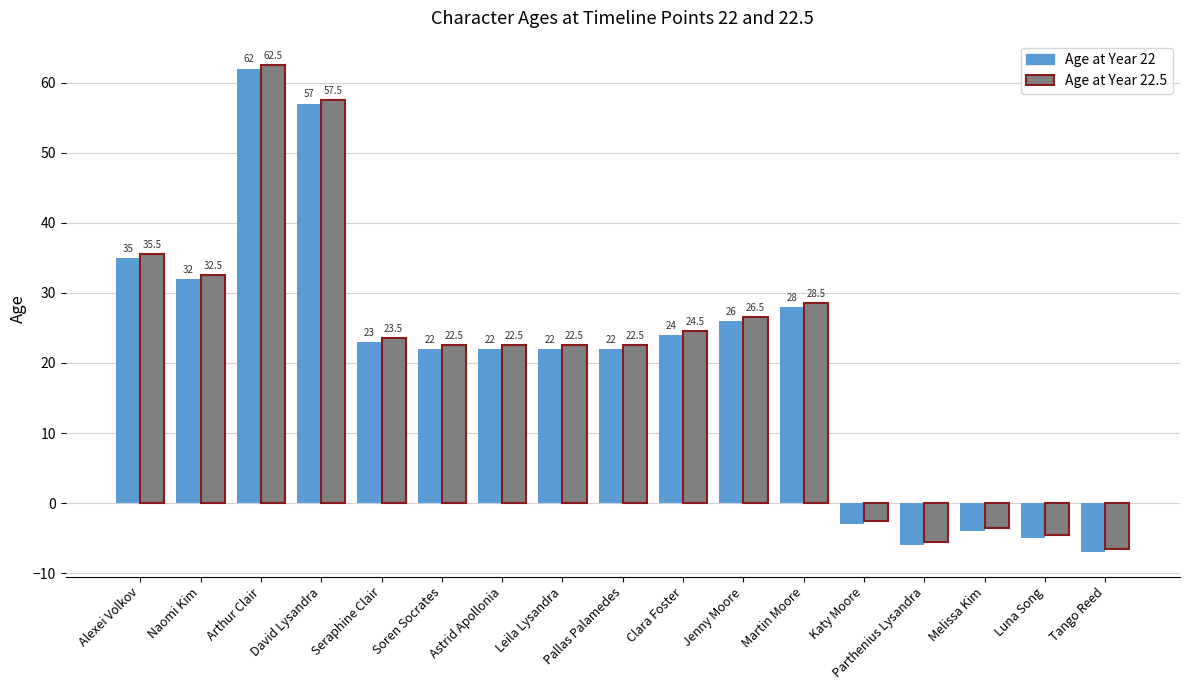

Reading left to right, extract all data points from this chart.

Age at Year 22: Alexei Volkov=35.0	Naomi Kim=32.0	Arthur Clair=62.0	David Lysandra=57.0	Seraphine Clair=23.0	Soren Socrates=22.0	Astrid Apollonia=22.0	Leila Lysandra=22.0	Pallas Palamedes=22.0	Clara Foster=24.0	Jenny Moore=26.0	Martin Moore=28.0	Katy Moore=-3.0	Parthenius Lysandra=-6.0	Melissa Kim=-4.0	Luna Song=-5.0	Tango Reed=-7.0
Age at Year 22.5: Alexei Volkov=35.5	Naomi Kim=32.5	Arthur Clair=62.5	David Lysandra=57.5	Seraphine Clair=23.5	Soren Socrates=22.5	Astrid Apollonia=22.5	Leila Lysandra=22.5	Pallas Palamedes=22.5	Clara Foster=24.5	Jenny Moore=26.5	Martin Moore=28.5	Katy Moore=-2.5	Parthenius Lysandra=-5.5	Melissa Kim=-3.5	Luna Song=-4.5	Tango Reed=-6.5